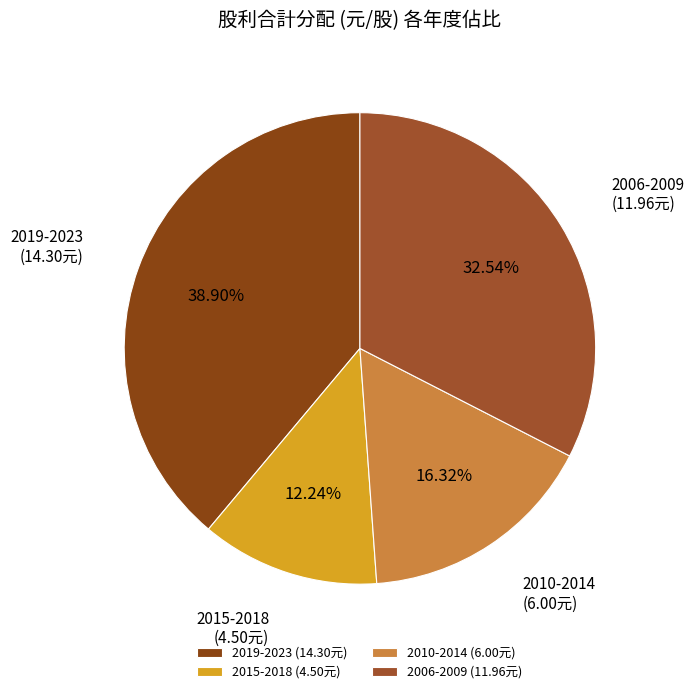

Do 2015-2018 (4.50元) and 2010-2014 (6.00元) together represent more than half of the pie?

No